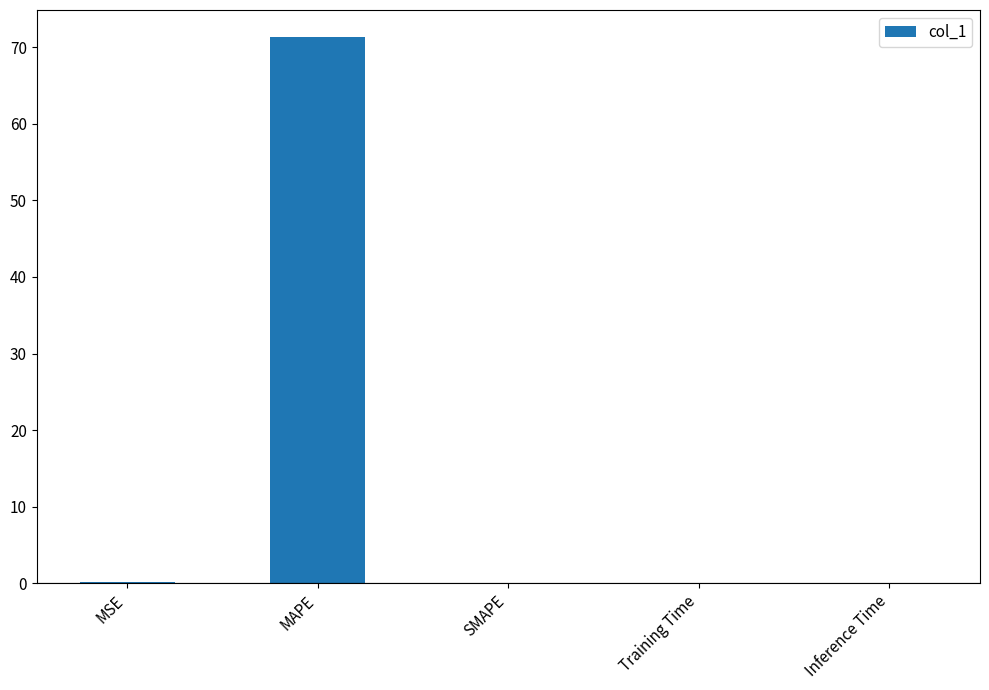

Count the number of data series in this chart.

1